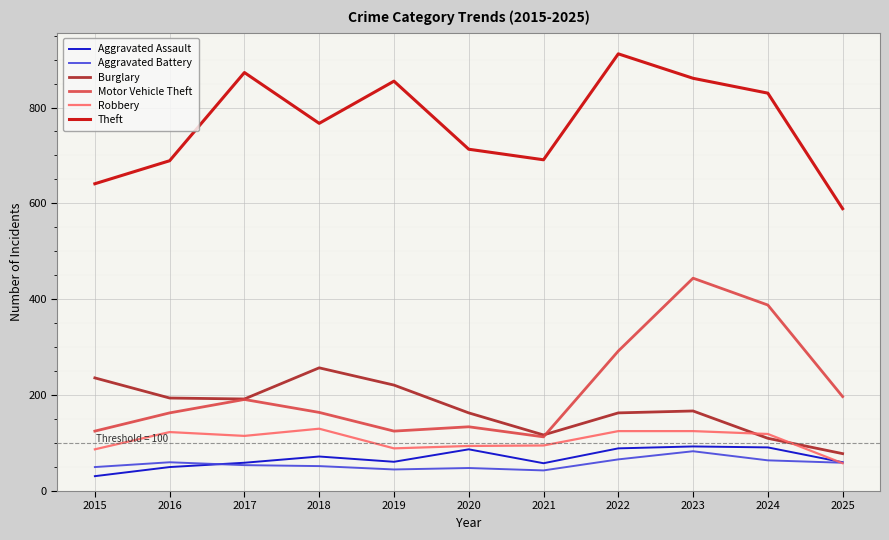

What is the difference between the Aggravated Battery values at 2018 and 2020?

4